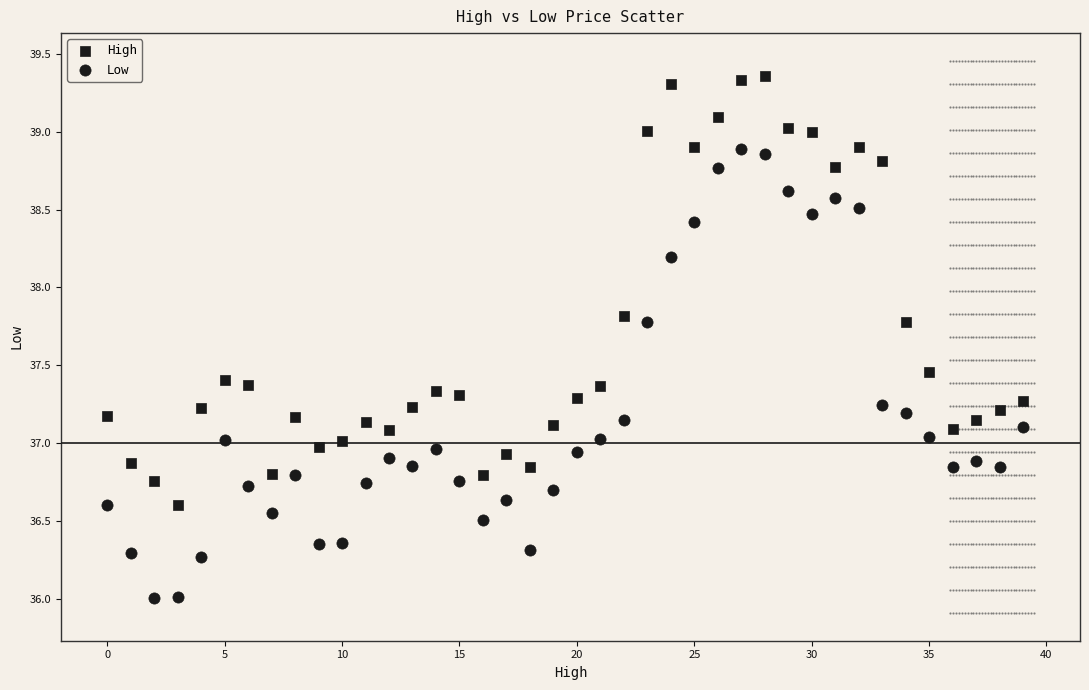

How many points are shown in the scatter plot?

80